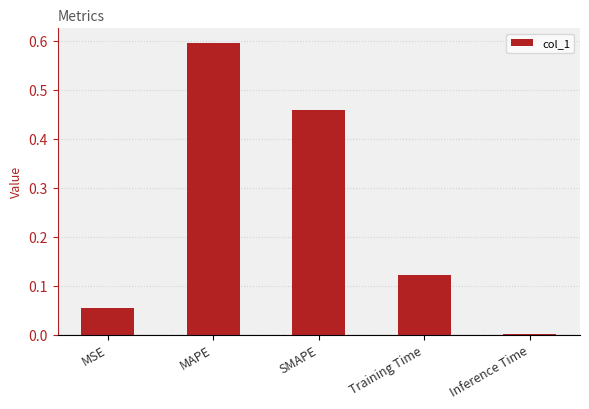

The value at Inference Time is 0.0. True or false?

True